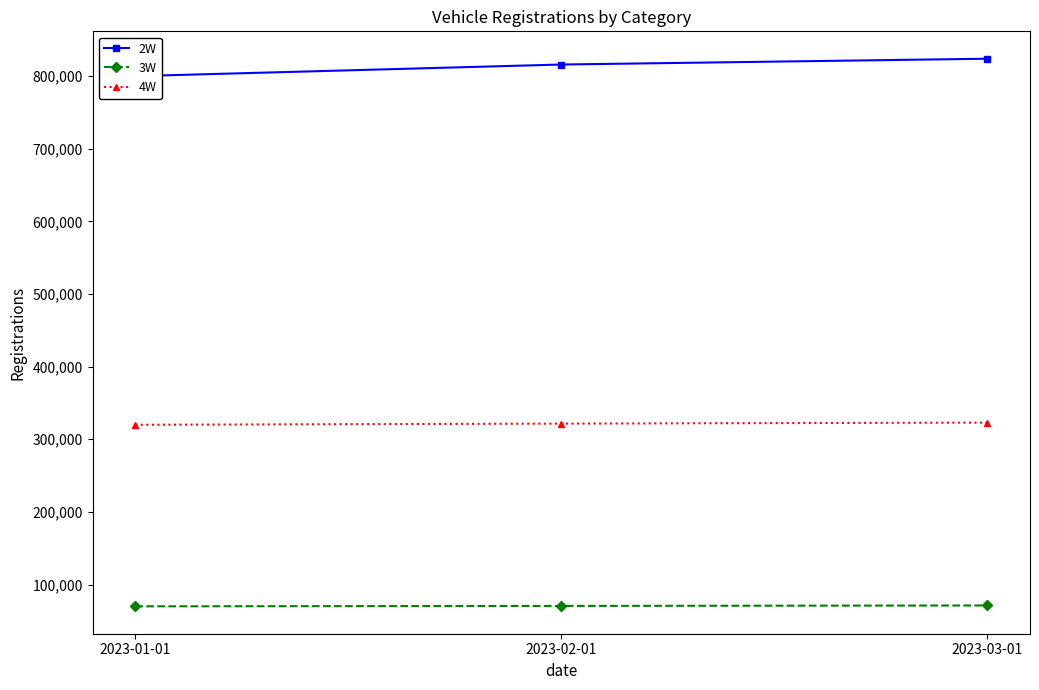

Reading left to right, what are all the values shown in this chart?

2W: 2023-01-01=800000	2023-02-01=816000	2023-03-01=824000
3W: 2023-01-01=70000	2023-02-01=70560	2023-03-01=71200
4W: 2023-01-01=320000	2023-02-01=321600	2023-03-01=323000